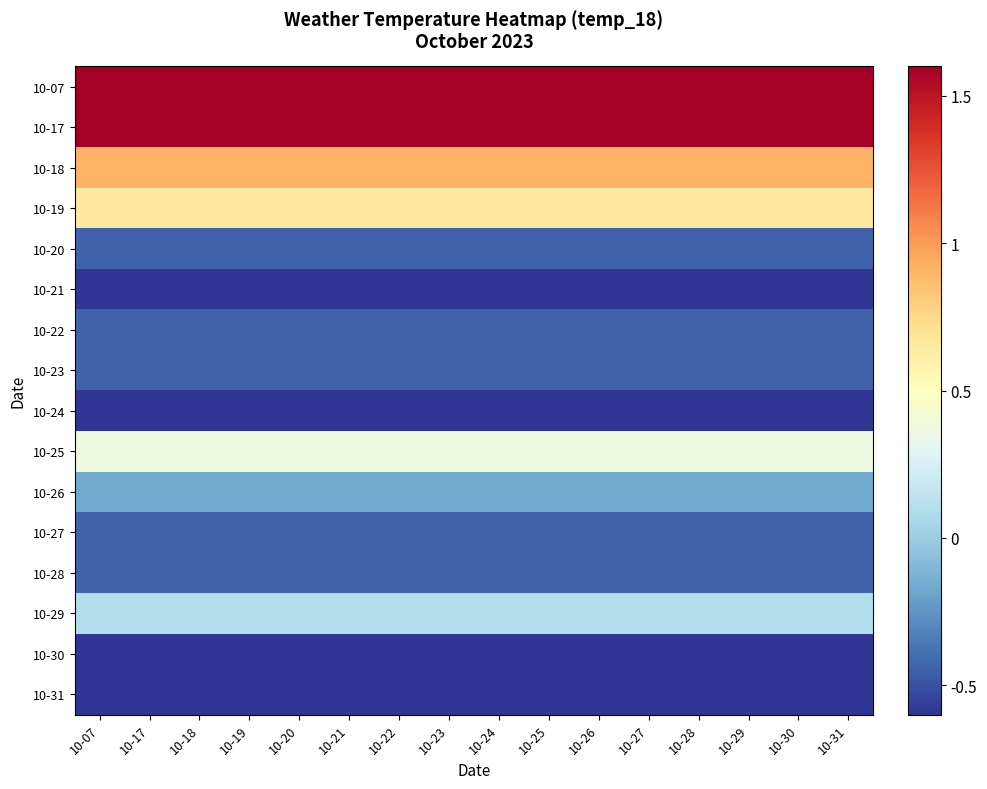

Reading right to left, list all the values displayed in this chart.

10-07: 10-31=2.6	10-30=2.6	10-29=2.6	10-28=2.6	10-27=2.6	10-26=2.6	10-25=2.6	10-24=2.6	10-23=2.6	10-22=2.6	10-21=2.6	10-20=2.6	10-19=2.6	10-18=2.6	10-17=2.6	10-07=2.6
10-17: 10-31=1.7	10-30=1.7	10-29=1.7	10-28=1.7	10-27=1.7	10-26=1.7	10-25=1.7	10-24=1.7	10-23=1.7	10-22=1.7	10-21=1.7	10-20=1.7	10-19=1.7	10-18=1.7	10-17=1.7	10-07=1.7
10-18: 10-31=0.9	10-30=0.9	10-29=0.9	10-28=0.9	10-27=0.9	10-26=0.9	10-25=0.9	10-24=0.9	10-23=0.9	10-22=0.9	10-21=0.9	10-20=0.9	10-19=0.9	10-18=0.9	10-17=0.9	10-07=0.9
10-19: 10-31=0.6	10-30=0.6	10-29=0.6	10-28=0.6	10-27=0.6	10-26=0.6	10-25=0.6	10-24=0.6	10-23=0.6	10-22=0.6	10-21=0.6	10-20=0.6	10-19=0.6	10-18=0.6	10-17=0.6	10-07=0.6
10-20: 10-31=-0.4	10-30=-0.4	10-29=-0.4	10-28=-0.4	10-27=-0.4	10-26=-0.4	10-25=-0.4	10-24=-0.4	10-23=-0.4	10-22=-0.4	10-21=-0.4	10-20=-0.4	10-19=-0.4	10-18=-0.4	10-17=-0.4	10-07=-0.4
10-21: 10-31=-1.3	10-30=-1.3	10-29=-1.3	10-28=-1.3	10-27=-1.3	10-26=-1.3	10-25=-1.3	10-24=-1.3	10-23=-1.3	10-22=-1.3	10-21=-1.3	10-20=-1.3	10-19=-1.3	10-18=-1.3	10-17=-1.3	10-07=-1.3
10-22: 10-31=-0.4	10-30=-0.4	10-29=-0.4	10-28=-0.4	10-27=-0.4	10-26=-0.4	10-25=-0.4	10-24=-0.4	10-23=-0.4	10-22=-0.4	10-21=-0.4	10-20=-0.4	10-19=-0.4	10-18=-0.4	10-17=-0.4	10-07=-0.4
10-23: 10-31=-0.4	10-30=-0.4	10-29=-0.4	10-28=-0.4	10-27=-0.4	10-26=-0.4	10-25=-0.4	10-24=-0.4	10-23=-0.4	10-22=-0.4	10-21=-0.4	10-20=-0.4	10-19=-0.4	10-18=-0.4	10-17=-0.4	10-07=-0.4
10-24: 10-31=-0.7	10-30=-0.7	10-29=-0.7	10-28=-0.7	10-27=-0.7	10-26=-0.7	10-25=-0.7	10-24=-0.7	10-23=-0.7	10-22=-0.7	10-21=-0.7	10-20=-0.7	10-19=-0.7	10-18=-0.7	10-17=-0.7	10-07=-0.7
10-25: 10-31=0.4	10-30=0.4	10-29=0.4	10-28=0.4	10-27=0.4	10-26=0.4	10-25=0.4	10-24=0.4	10-23=0.4	10-22=0.4	10-21=0.4	10-20=0.4	10-19=0.4	10-18=0.4	10-17=0.4	10-07=0.4
10-26: 10-31=-0.2	10-30=-0.2	10-29=-0.2	10-28=-0.2	10-27=-0.2	10-26=-0.2	10-25=-0.2	10-24=-0.2	10-23=-0.2	10-22=-0.2	10-21=-0.2	10-20=-0.2	10-19=-0.2	10-18=-0.2	10-17=-0.2	10-07=-0.2
10-27: 10-31=-0.4	10-30=-0.4	10-29=-0.4	10-28=-0.4	10-27=-0.4	10-26=-0.4	10-25=-0.4	10-24=-0.4	10-23=-0.4	10-22=-0.4	10-21=-0.4	10-20=-0.4	10-19=-0.4	10-18=-0.4	10-17=-0.4	10-07=-0.4
10-28: 10-31=-0.4	10-30=-0.4	10-29=-0.4	10-28=-0.4	10-27=-0.4	10-26=-0.4	10-25=-0.4	10-24=-0.4	10-23=-0.4	10-22=-0.4	10-21=-0.4	10-20=-0.4	10-19=-0.4	10-18=-0.4	10-17=-0.4	10-07=-0.4
10-29: 10-31=0.1	10-30=0.1	10-29=0.1	10-28=0.1	10-27=0.1	10-26=0.1	10-25=0.1	10-24=0.1	10-23=0.1	10-22=0.1	10-21=0.1	10-20=0.1	10-19=0.1	10-18=0.1	10-17=0.1	10-07=0.1
10-30: 10-31=-1.0	10-30=-1.0	10-29=-1.0	10-28=-1.0	10-27=-1.0	10-26=-1.0	10-25=-1.0	10-24=-1.0	10-23=-1.0	10-22=-1.0	10-21=-1.0	10-20=-1.0	10-19=-1.0	10-18=-1.0	10-17=-1.0	10-07=-1.0
10-31: 10-31=-1.0	10-30=-1.0	10-29=-1.0	10-28=-1.0	10-27=-1.0	10-26=-1.0	10-25=-1.0	10-24=-1.0	10-23=-1.0	10-22=-1.0	10-21=-1.0	10-20=-1.0	10-19=-1.0	10-18=-1.0	10-17=-1.0	10-07=-1.0